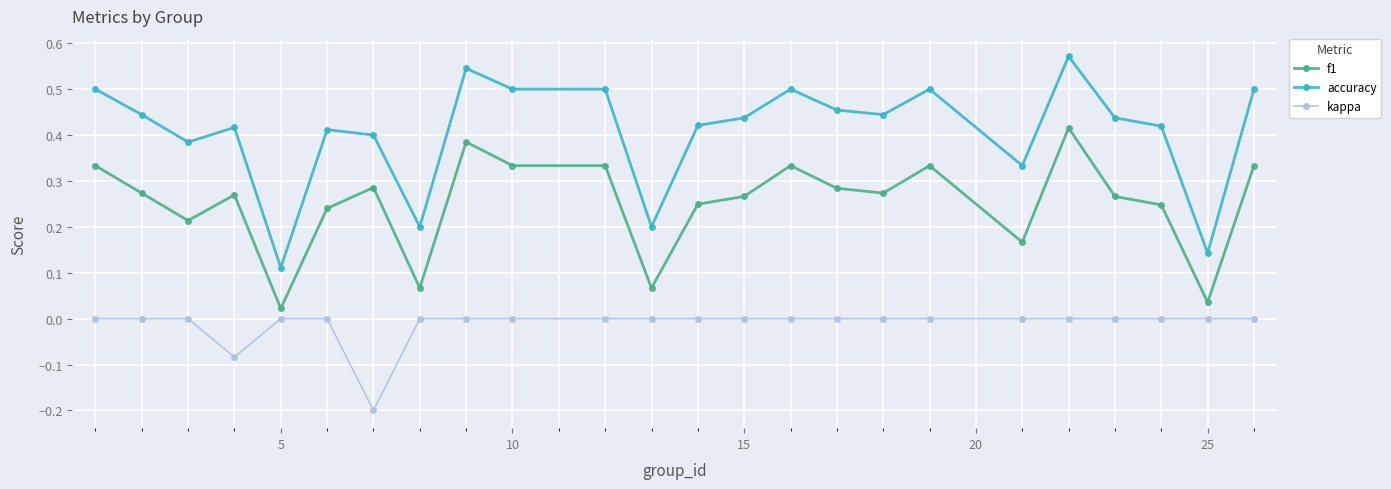

True or false: accuracy has more than 1 points higher than both neighbors.

True